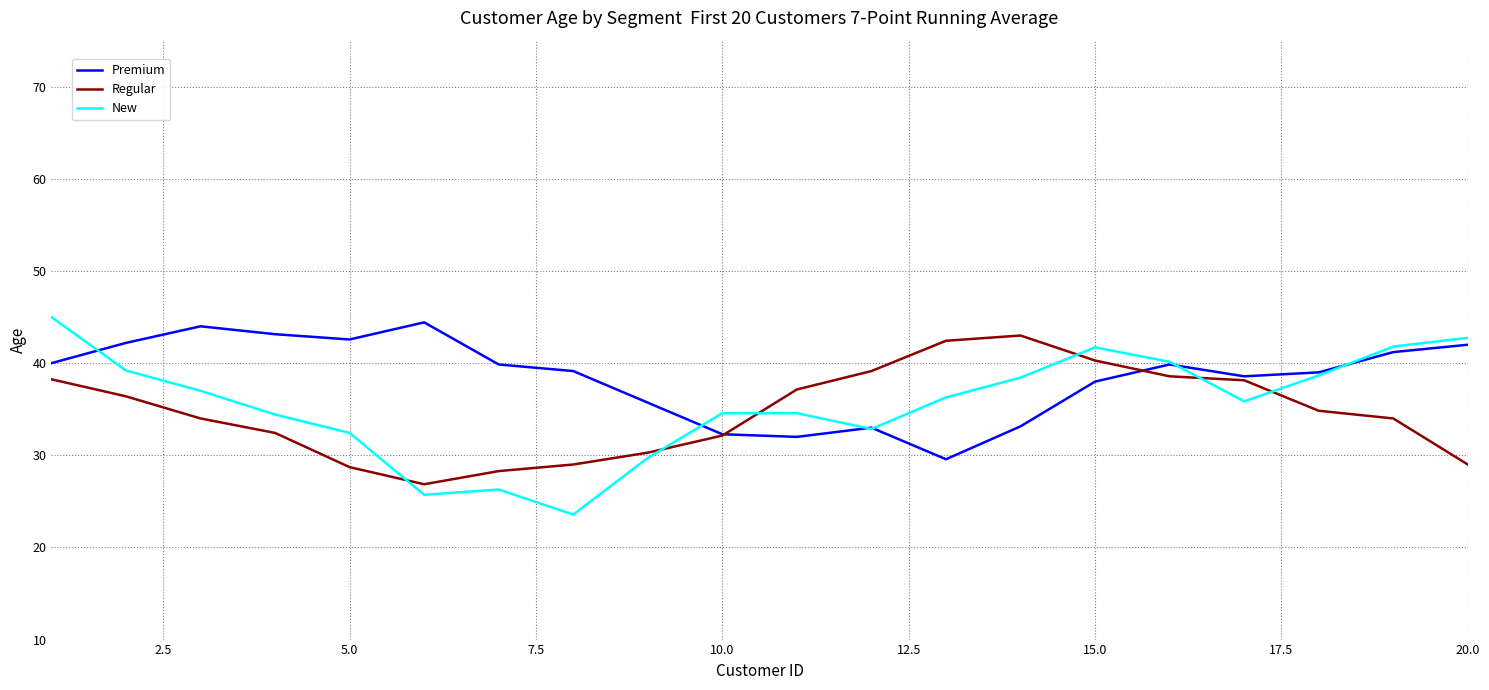

Which series has the widest spread of values?

New